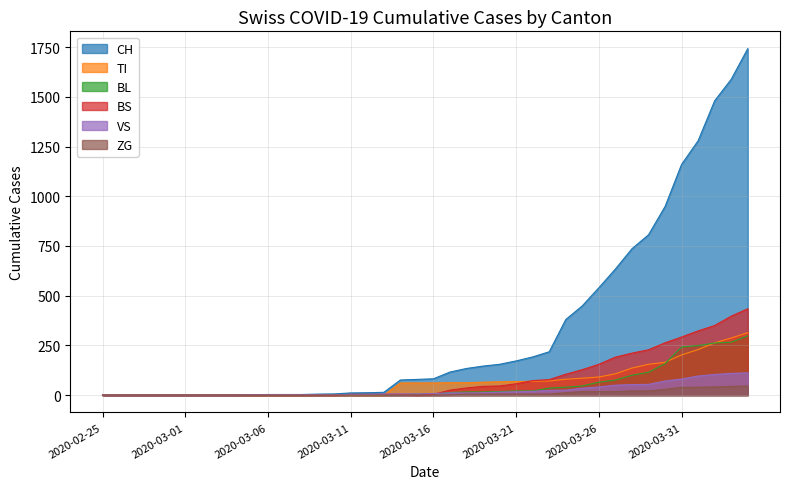

True or false: BS and CH intersect in this chart.

False